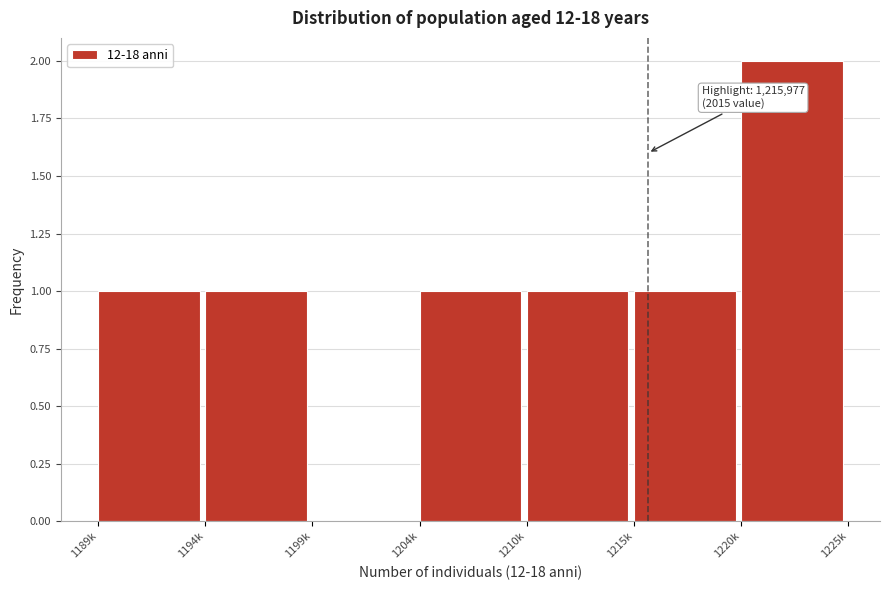

Reading right to left, extract all data points from this chart.

1220k=2	1215k=1	1210k=1	1204k=1	1199k=0	1194k=1	1189k=1